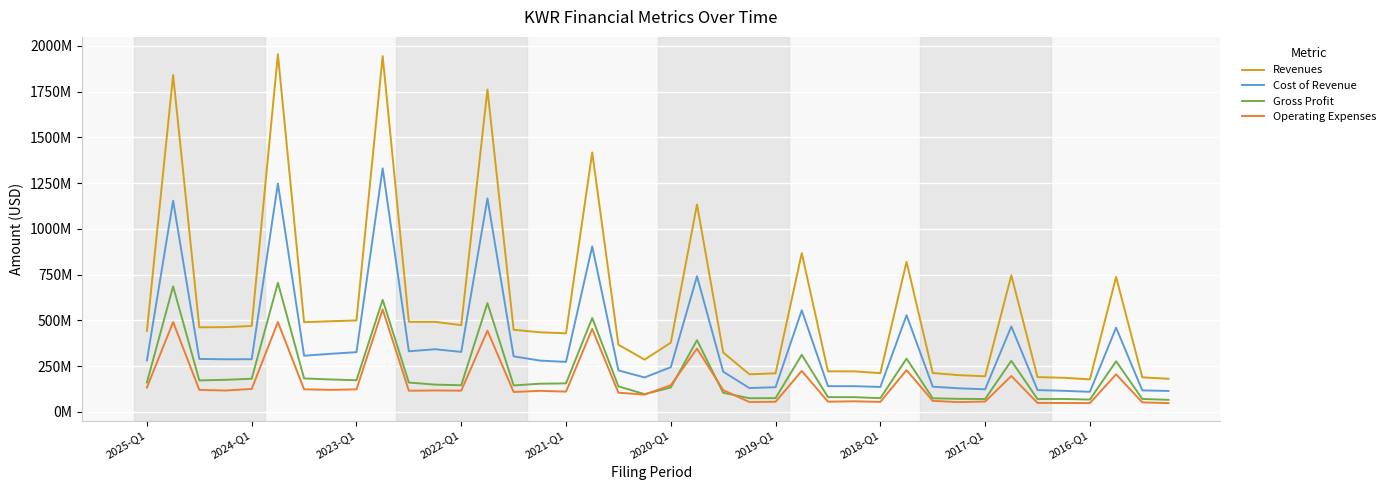

How many interior local peaks does the Revenues series have?

11